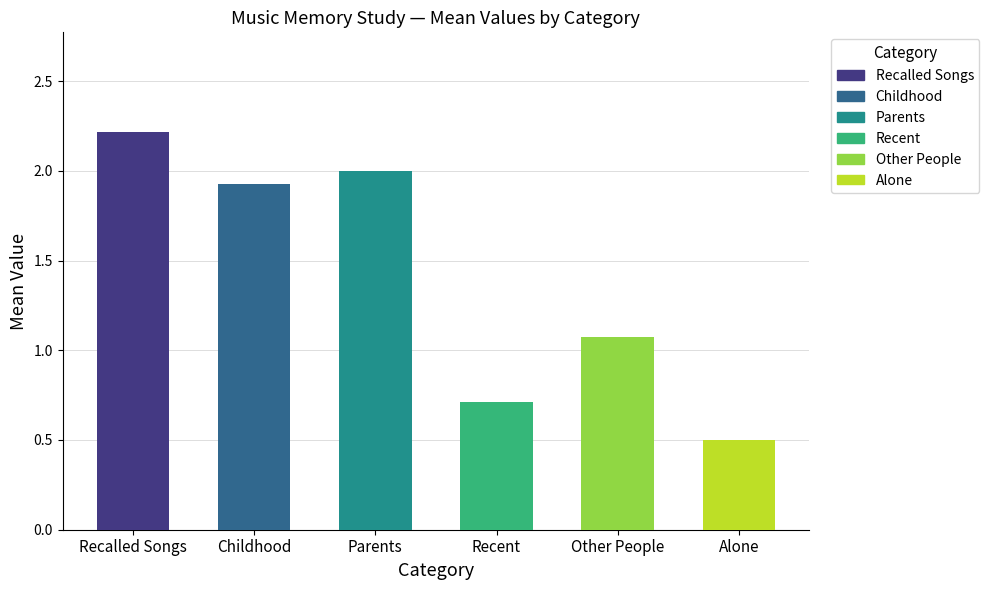

Where is the data nearest to the value 1?

Other People